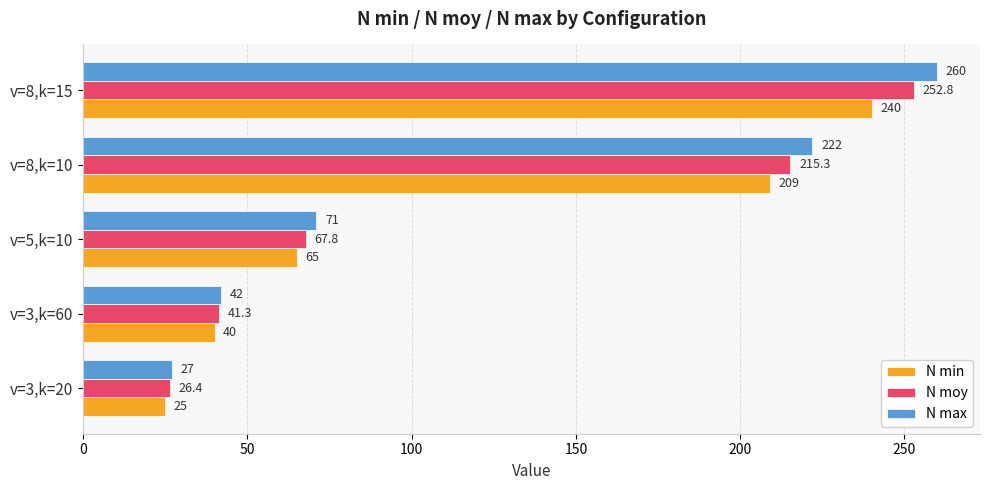

True or false: N max has a value of 14.9 at v=3,k=60.

False